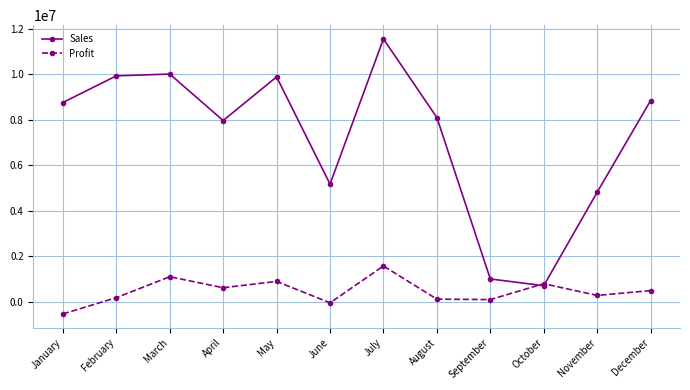

List the series in order of their overall mean, highest first.

Sales, Profit